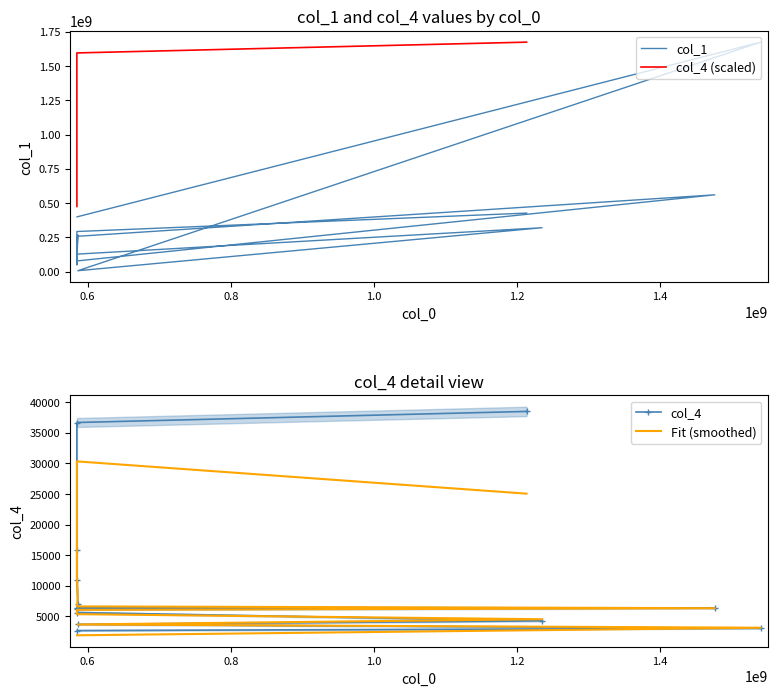

What is the difference between the maximum and second lowest values in the col_4 series?

35425